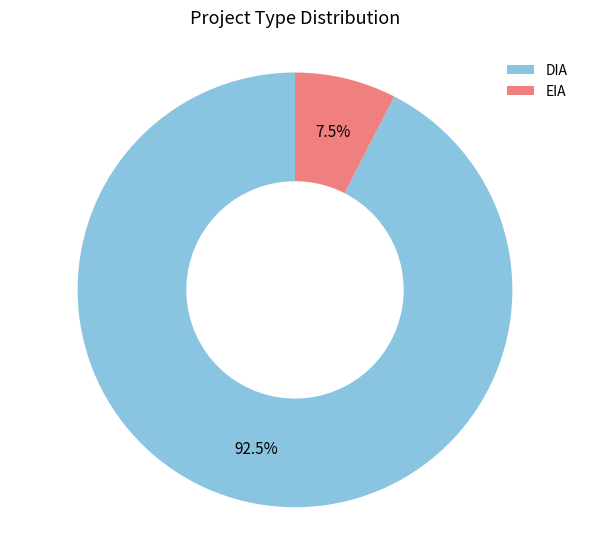

Which has a higher value, EIA or DIA?

DIA